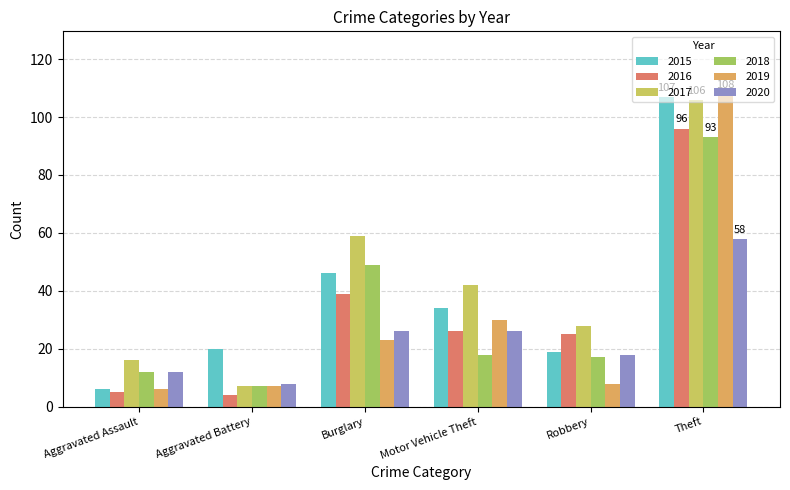

Which series has the largest range (max minus min)?

2019